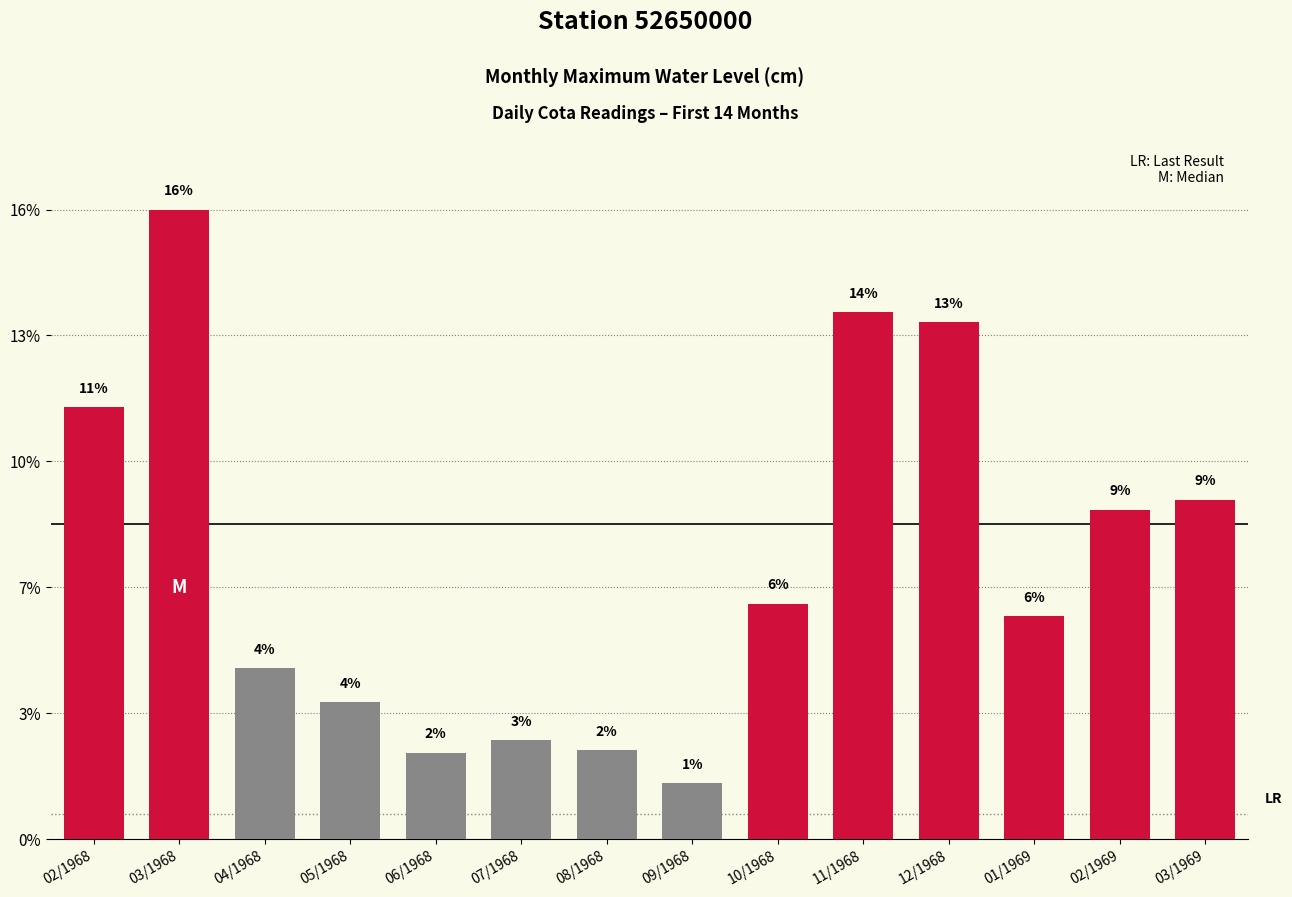

Are the bars horizontal?

No